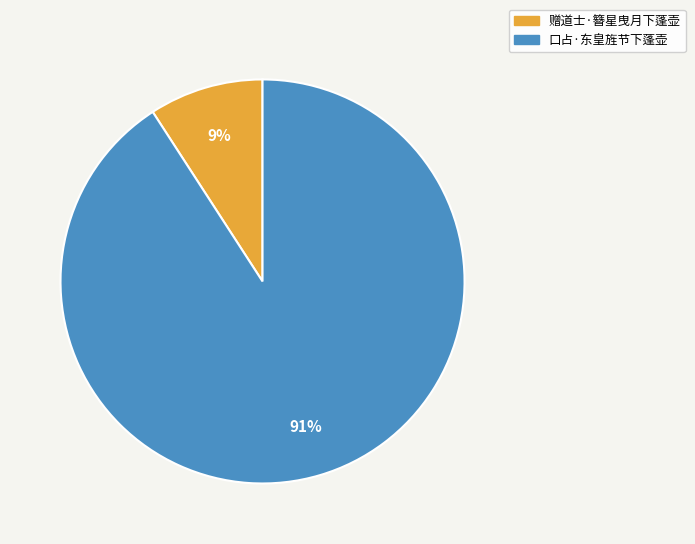

What is the ratio of the value at 赠道士·簪星曳月下蓬壶 to the value at 口占·东皇旌节下蓬壶?

0.1